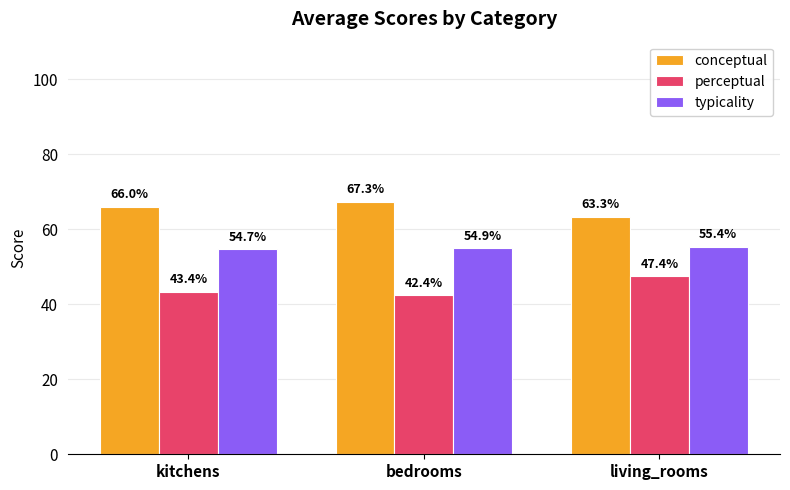

Reading left to right, what are all the values shown in this chart?

conceptual: 66.0	67.3	63.3
perceptual: 43.4	42.4	47.4
typicality: 54.7	54.9	55.4